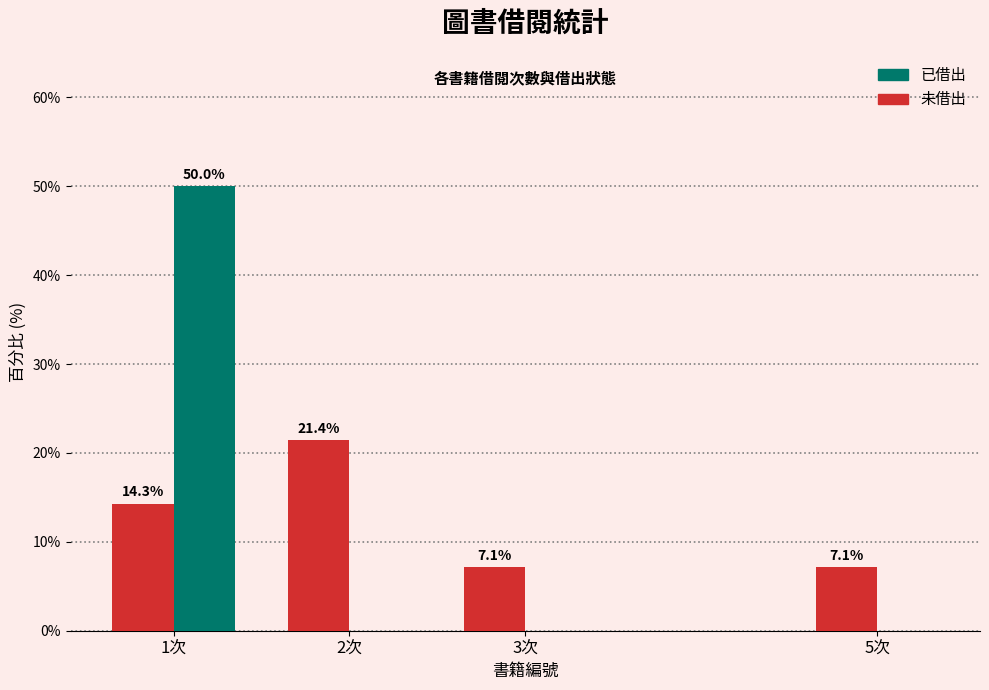

At which category is the sum across all series the highest?

1次